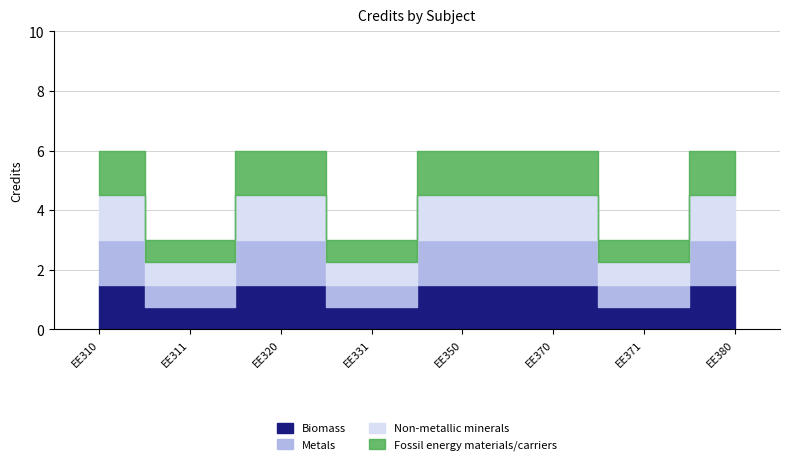

Where is the first local minimum for Non-metallic minerals?

EE311